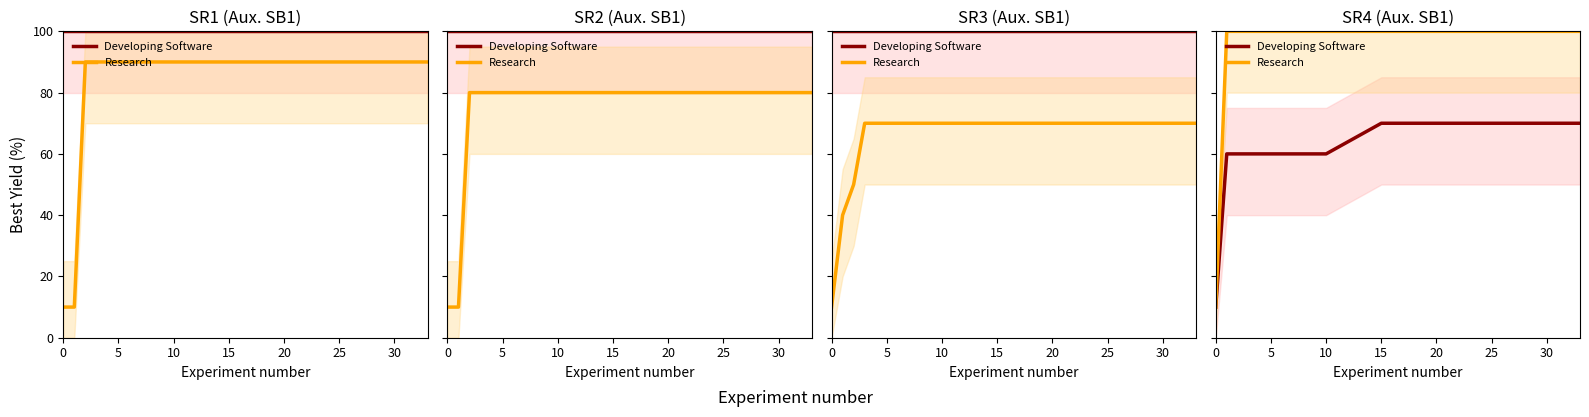

True or false: Developing Software and Research cross at least once.

False